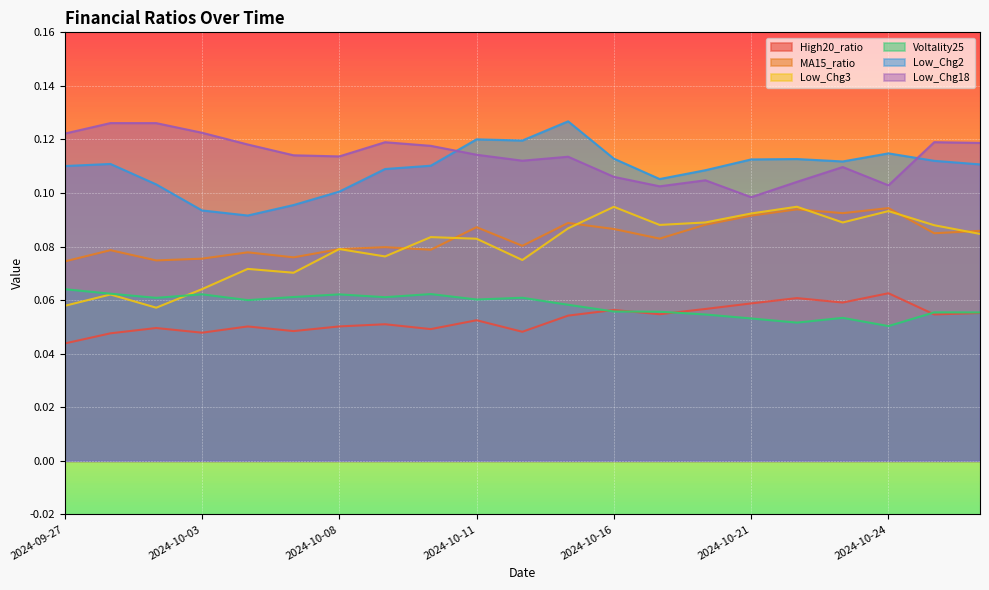

Reading left to right, extract all data points from this chart.

High20_ratio: 0.0	0.0	0.0	0.0	0.1	0.0	0.1	0.1	0.0	0.1	0.0	0.1	0.1	0.1	0.1	0.1	0.1	0.1	0.1	0.1	0.1
MA15_ratio: 0.1	0.1	0.1	0.1	0.1	0.1	0.1	0.1	0.1	0.1	0.1	0.1	0.1	0.1	0.1	0.1	0.1	0.1	0.1	0.1	0.1
Low_Chg3: 0.1	0.1	0.1	0.1	0.1	0.1	0.1	0.1	0.1	0.1	0.1	0.1	0.1	0.1	0.1	0.1	0.1	0.1	0.1	0.1	0.1
Voltality25: 0.1	0.1	0.1	0.1	0.1	0.1	0.1	0.1	0.1	0.1	0.1	0.1	0.1	0.1	0.1	0.1	0.1	0.1	0.1	0.1	0.1
Low_Chg2: 0.1	0.1	0.1	0.1	0.1	0.1	0.1	0.1	0.1	0.1	0.1	0.1	0.1	0.1	0.1	0.1	0.1	0.1	0.1	0.1	0.1
Low_Chg18: 0.1	0.1	0.1	0.1	0.1	0.1	0.1	0.1	0.1	0.1	0.1	0.1	0.1	0.1	0.1	0.1	0.1	0.1	0.1	0.1	0.1